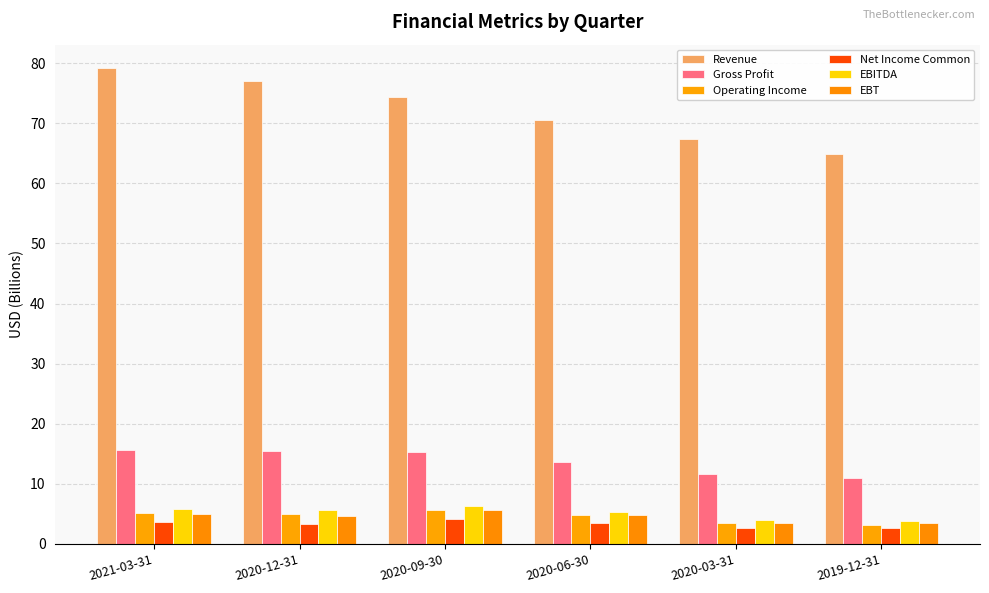

Reading left to right, transcribe all the data shown in this chart.

Revenue: 79.1	77.1	74.3	70.5	67.4	64.9
Gross Profit: 15.6	15.5	15.3	13.7	11.7	11.0
Operating Income: 5.1	5.0	5.7	4.7	3.4	3.2
Net Income Common: 3.7	3.4	4.2	3.5	2.6	2.7
EBITDA: 5.8	5.6	6.3	5.3	4.0	3.8
EBT: 4.9	4.6	5.7	4.8	3.4	3.5